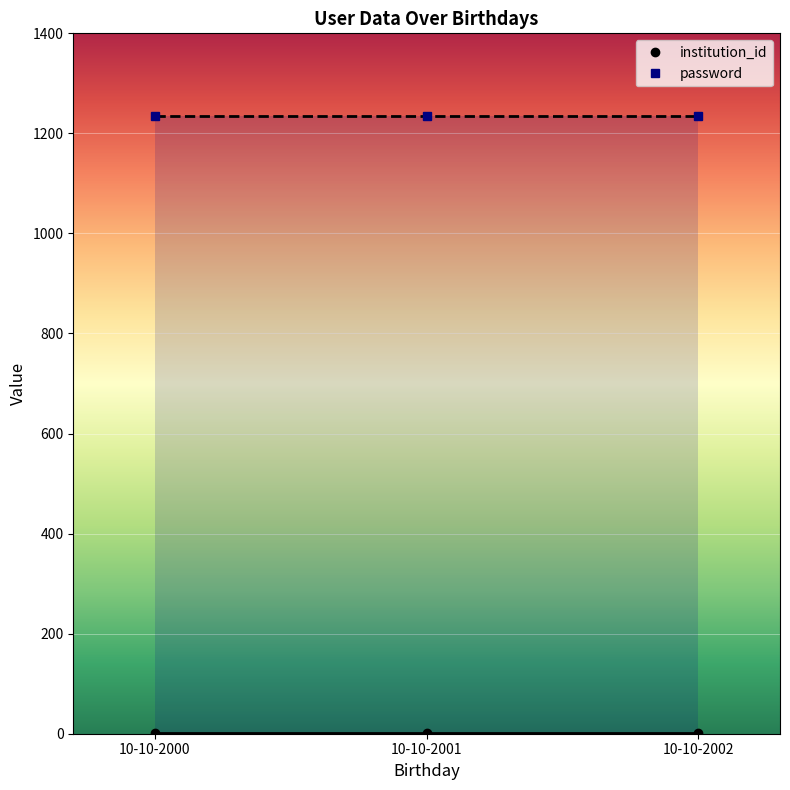

The value of password at 10-10-2000 is 2149. True or false?

False